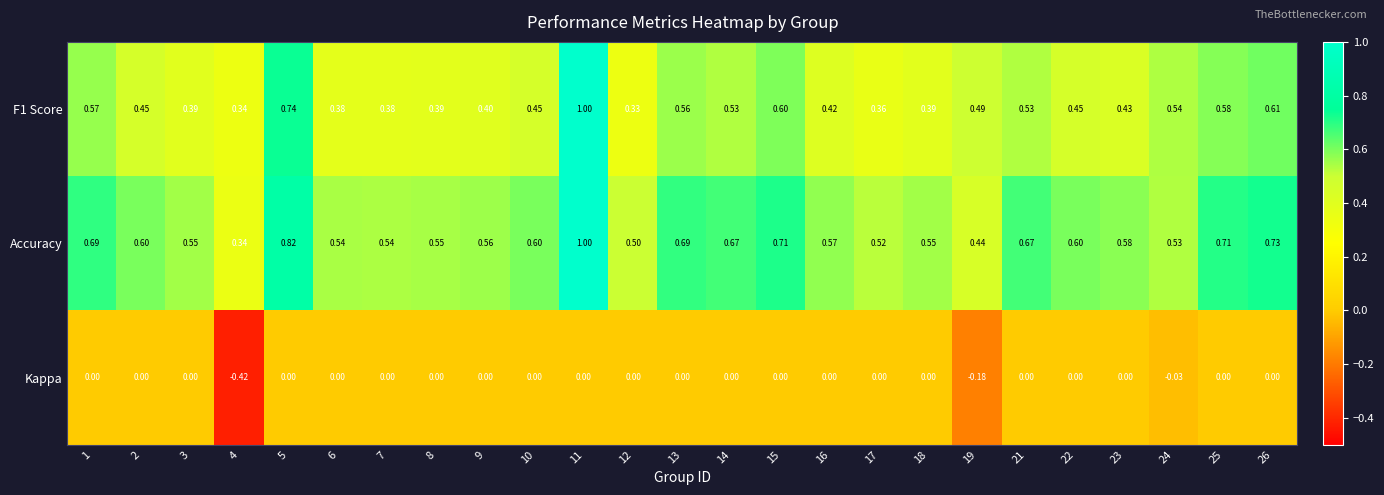

Is the value of F1 Score at 25 greater than the value of Kappa at 4?

Yes